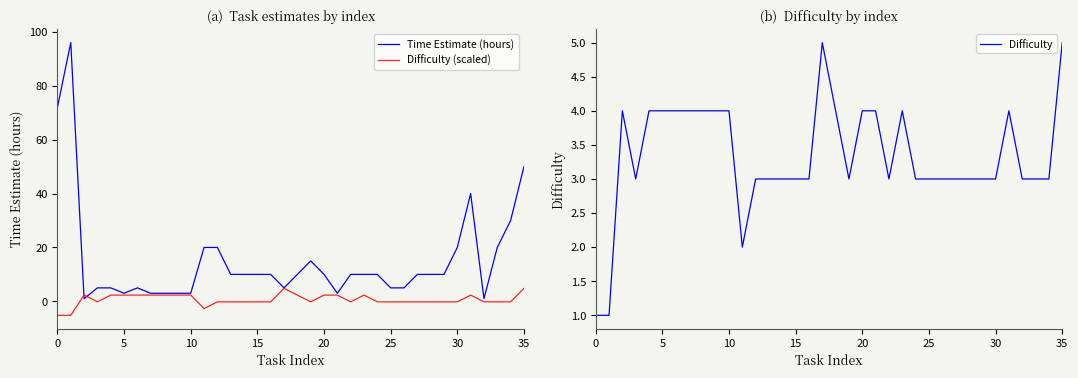

What is the sum of all Time Estimate (hours) values?

553.0